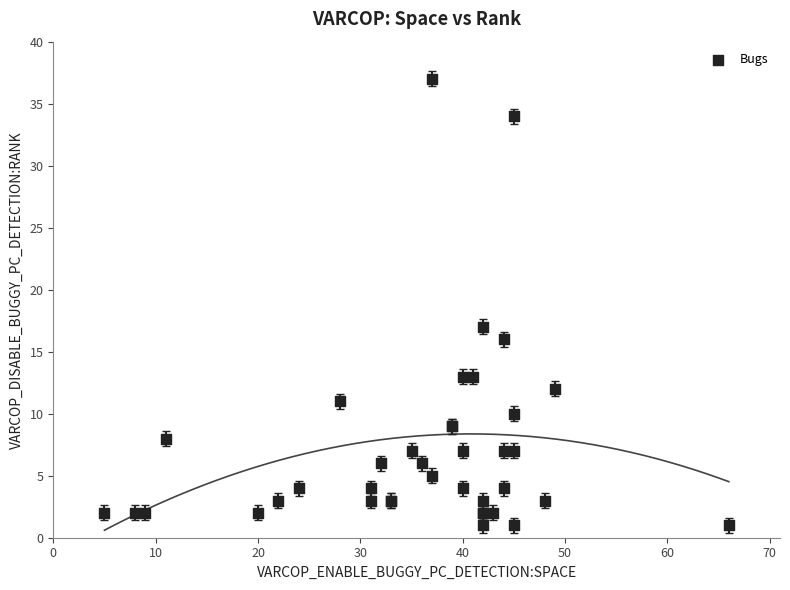

What Y value in the scatter plot is closest to 19?

17